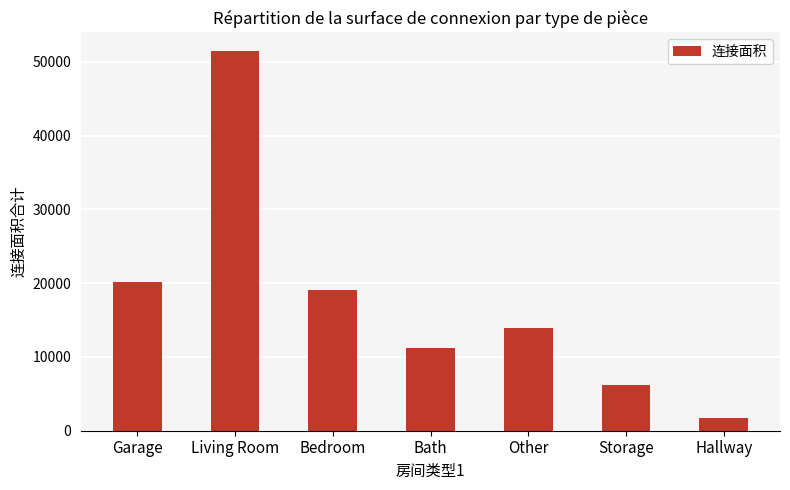

What is the change in value from Bedroom to Hallway?

-17235